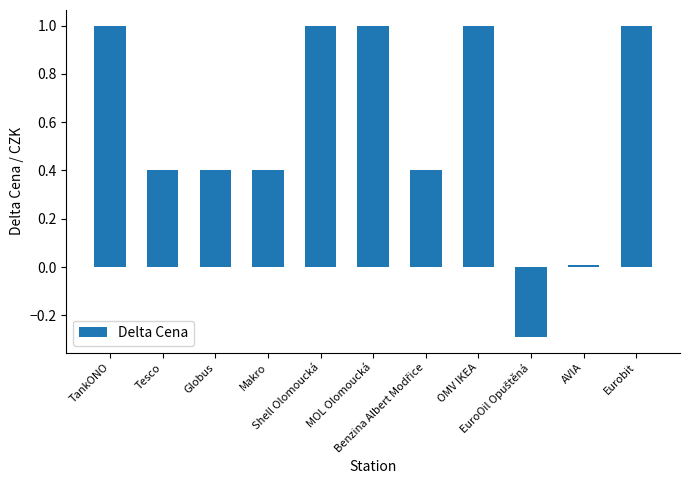

What is the greatest value displayed?

1.0